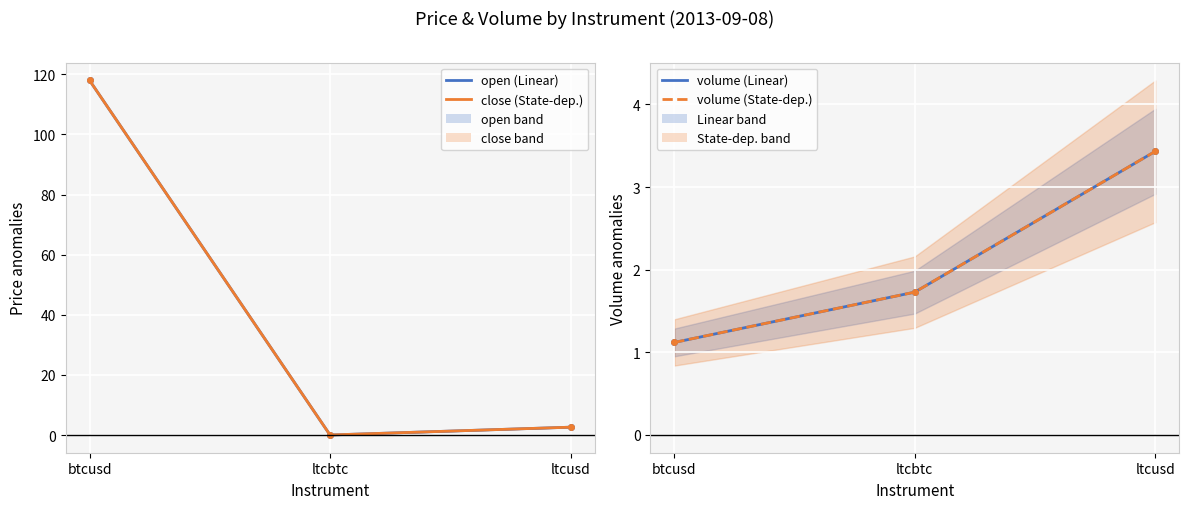

At which label does close (State-dep.) reach its peak?

btcusd